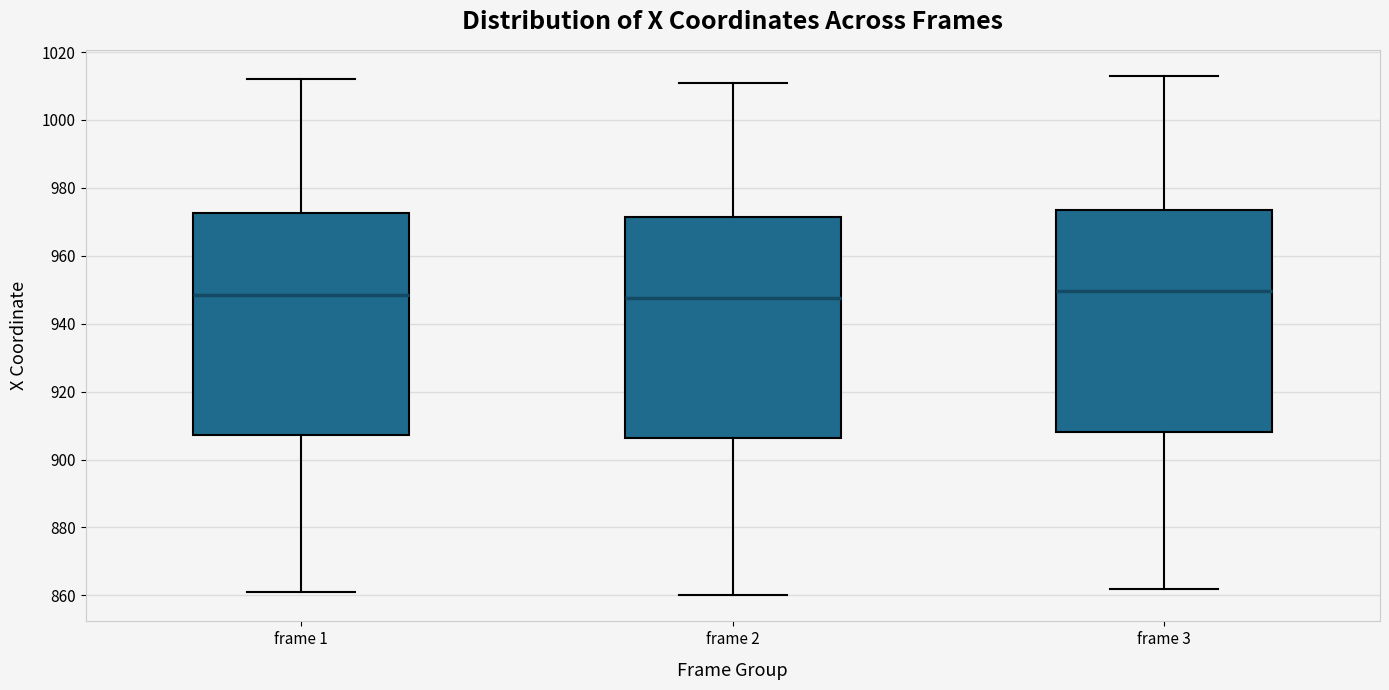

Reading left to right, transcribe this box plot: for each box, give where its median line is, the range the box spans, and where its two whiskers end, as read against the y-axis. The values are not printed on the chart, so give them approximately, as read against the axis.

frame 1: median 948, box 908 to 972, whiskers 862 to 1012
frame 2: median 948, box 906 to 972, whiskers 860 to 1012
frame 3: median 950, box 908 to 974, whiskers 862 to 1014